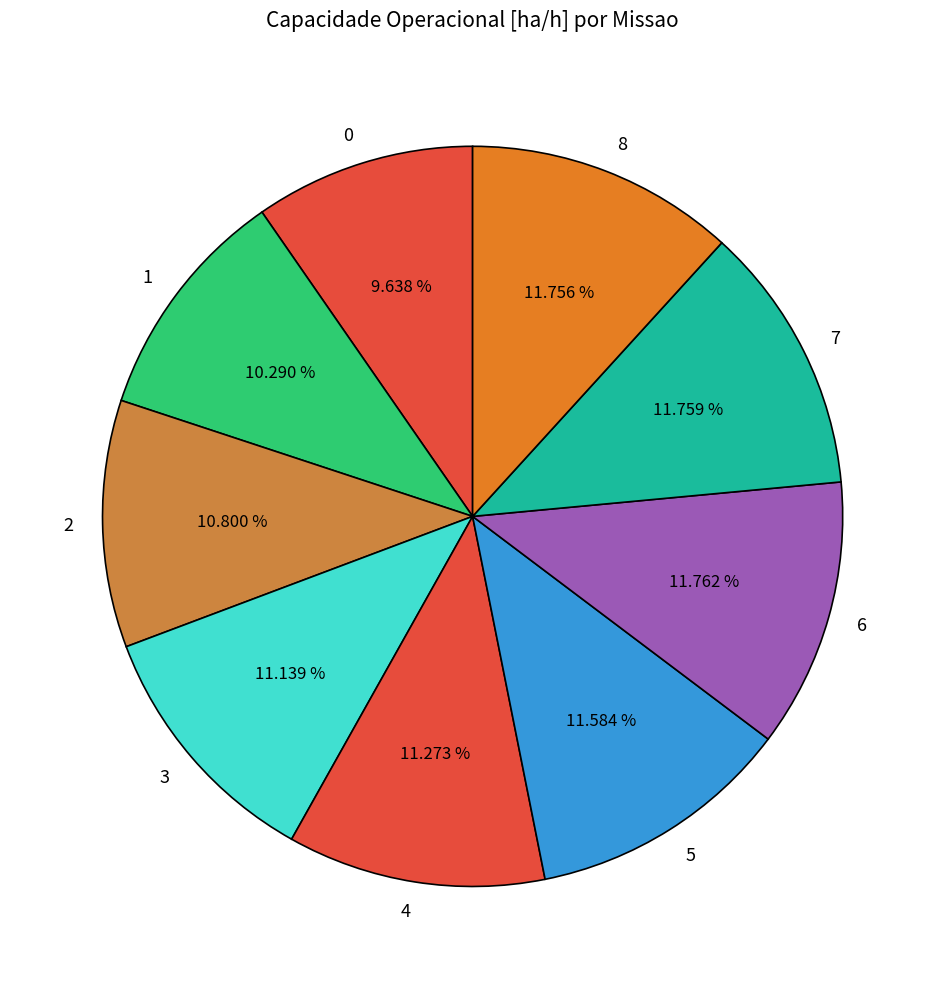

What is the total percentage of 3 and 8?

22.9%